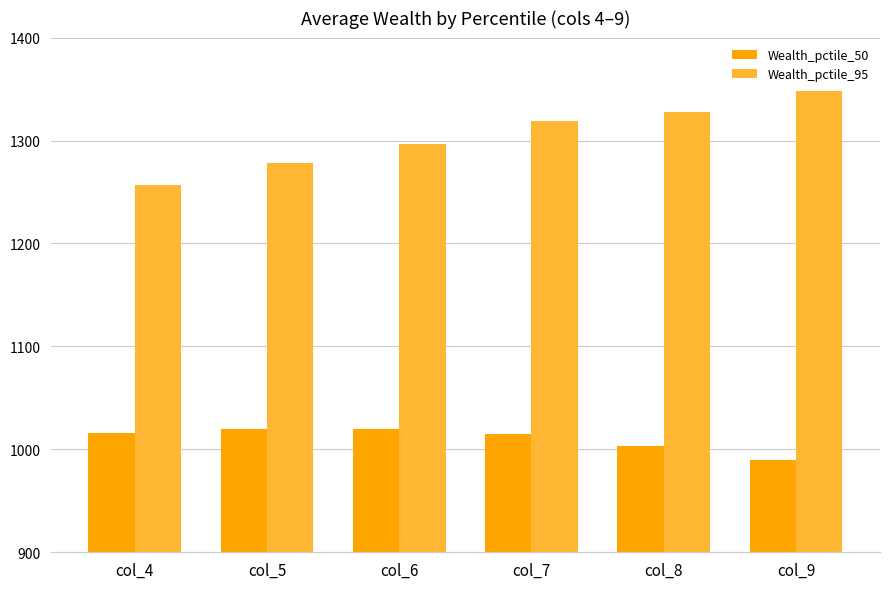

Where is Wealth_pctile_95 nearest to the value 1302?

col_6